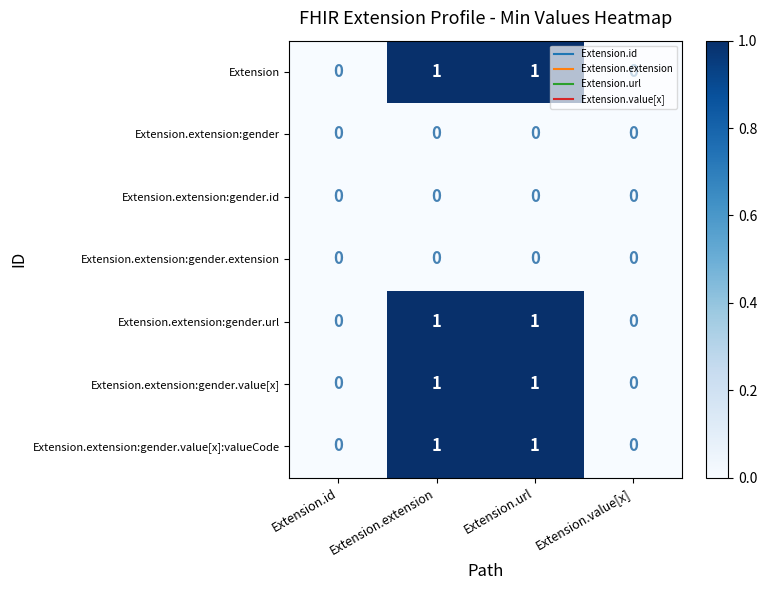

How many Extension.extension:gender.value[x] values are between 0 and 1?

4